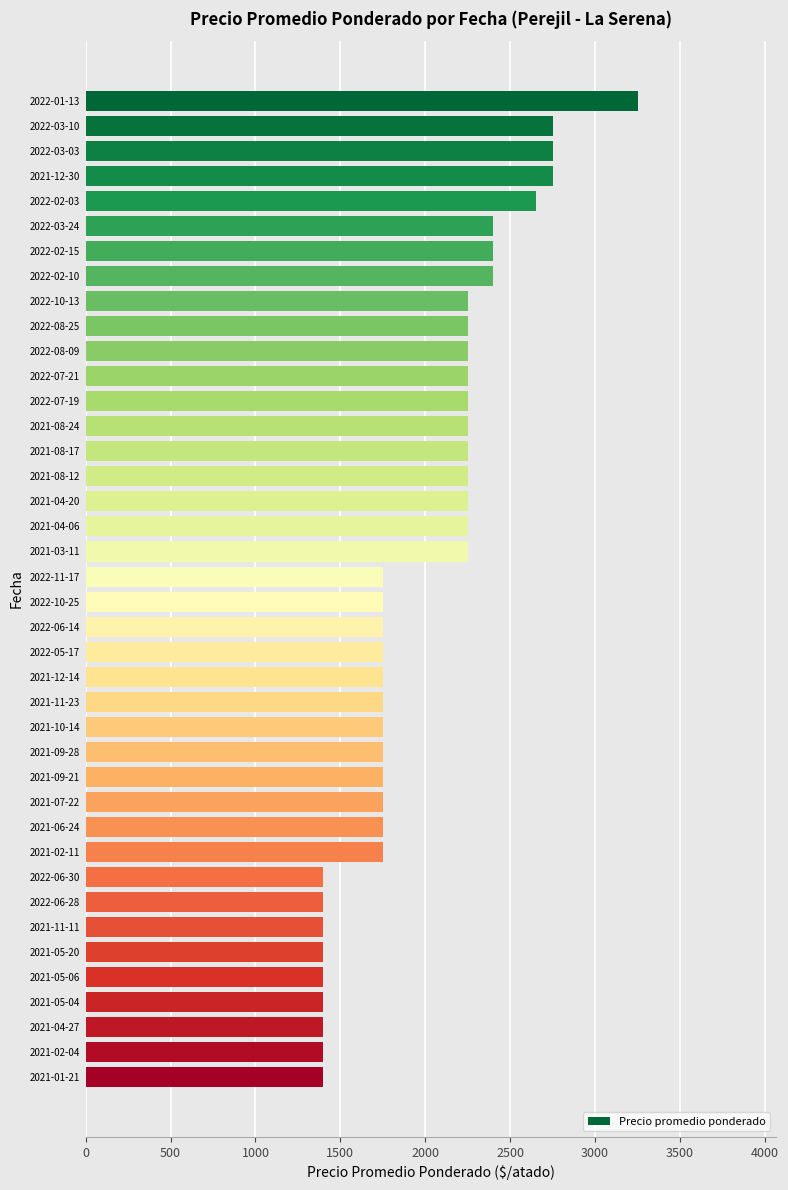

What is the difference between the maximum and minimum values?

1850